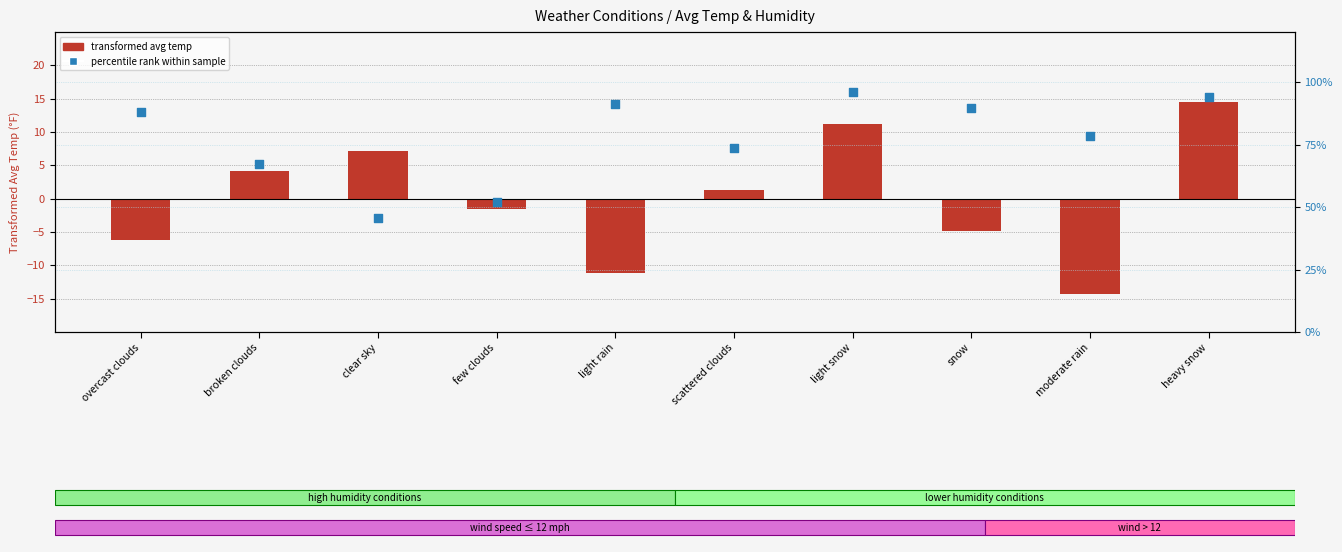

Is the value of percentile rank within sample at moderate rain greater than the value of transformed avg temp at light snow?

Yes